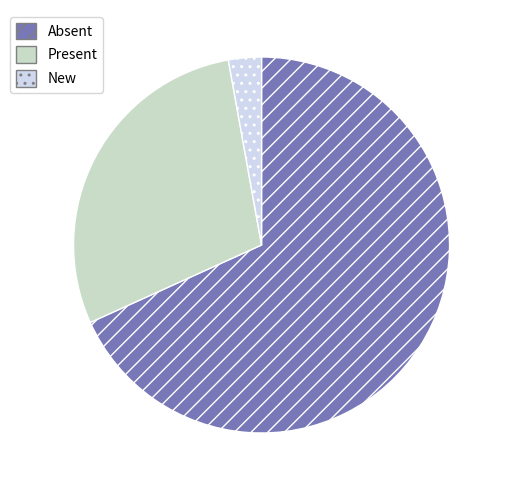

What is the smallest slice in the pie chart?

New